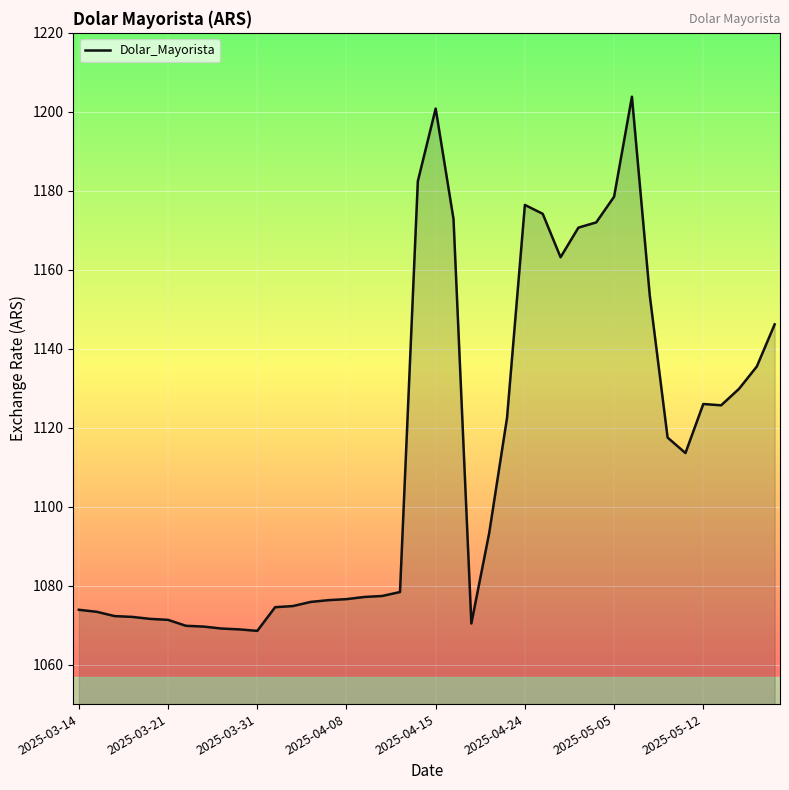

What is the greatest value displayed?

1203.8